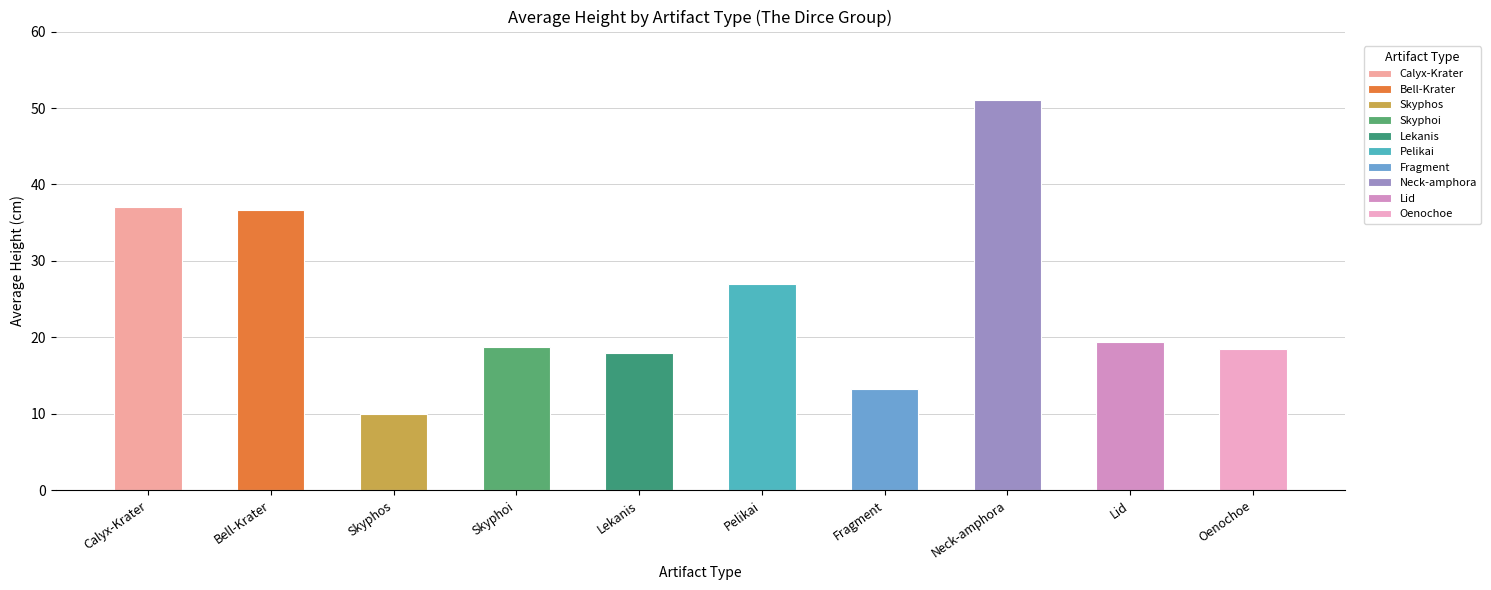

What is the difference between the maximum and second lowest values?

38.0